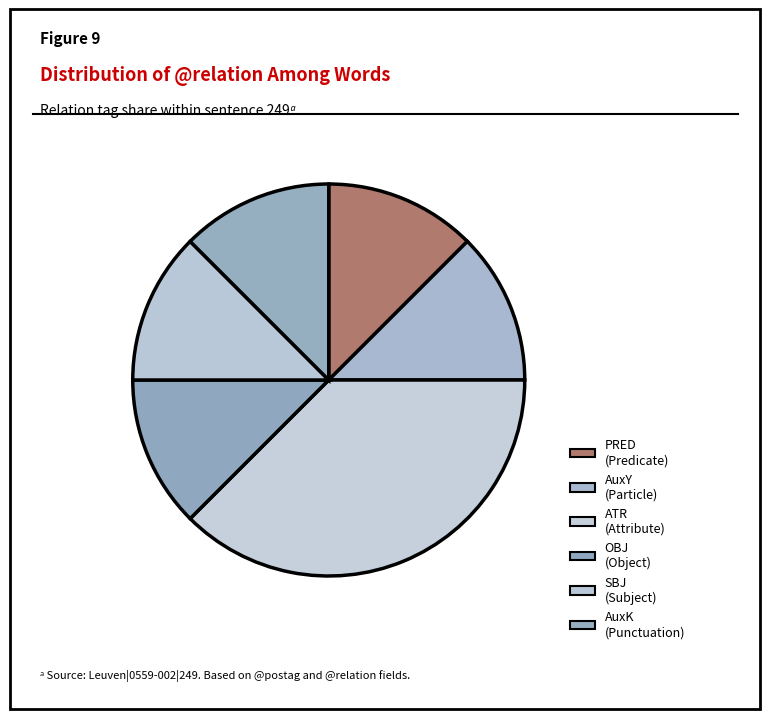

How many segments does this pie chart have?

6